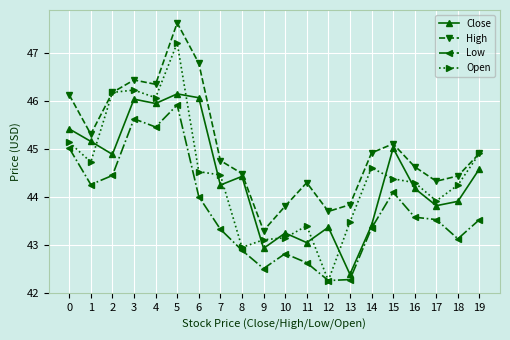

What is the difference between the highest and lowest values at 6?

2.8